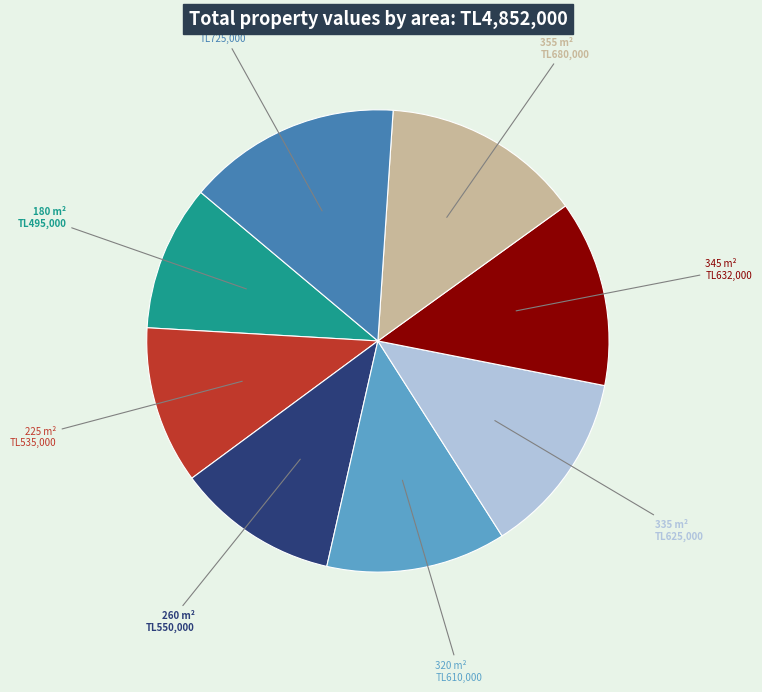

Is there a majority slice in this chart?

No